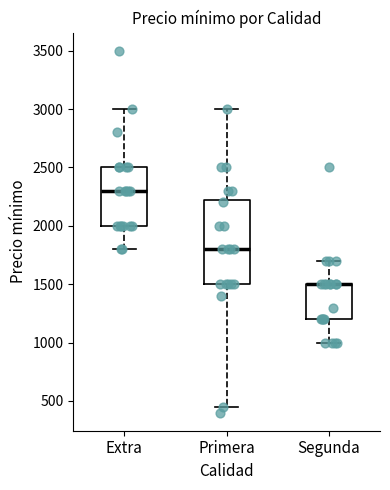

Reading left to right, transcribe this box plot: for each box, give where its median line is, the range the box spans, and where its two whiskers end, as read against the y-axis. The values are not printed on the chart, so give them approximately, as read against the axis.

Extra: median 2300, box 2000 to 2500, whiskers 1800 to 3000
Primera: median 1800, box 1500 to 2250, whiskers 450 to 3000
Segunda: median 1500 (drawn on the box's upper edge), box 1200 to 1500, whiskers 1000 to 1700